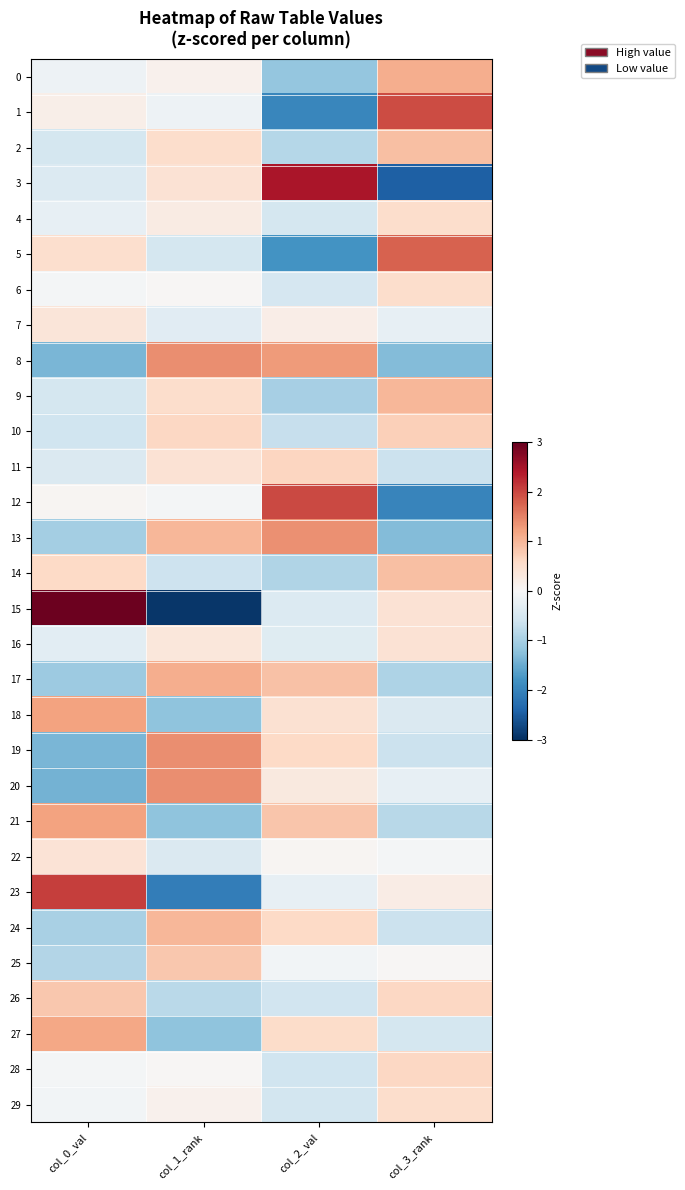

Which series has the widest spread of values?

15